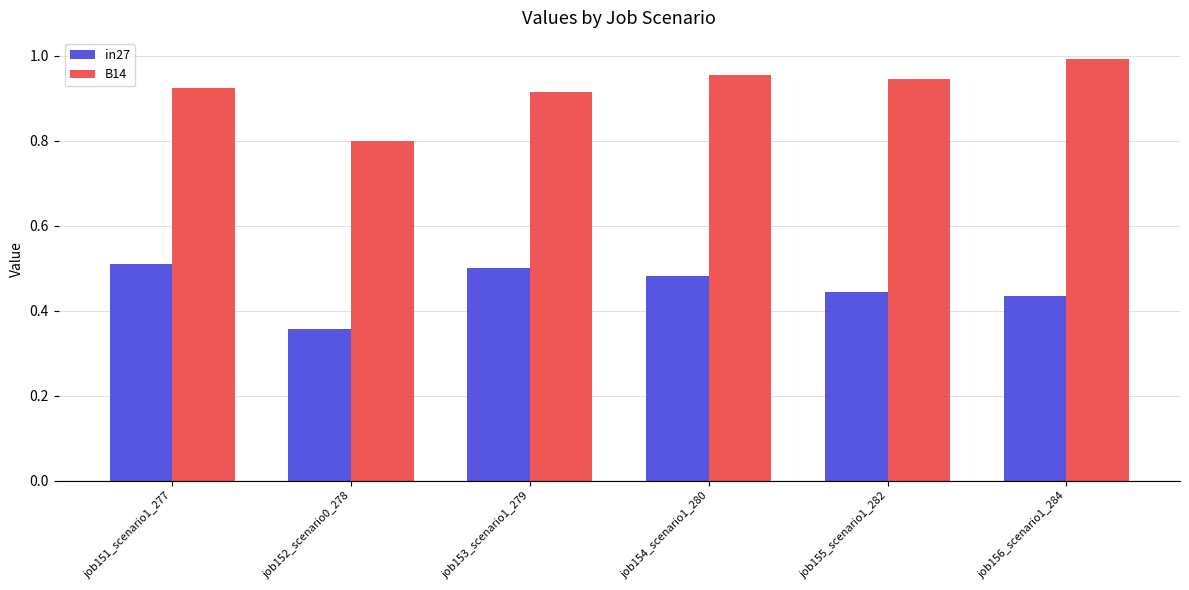

The B14 series shows 0.3 at job154_scenario1_280. True or false?

False